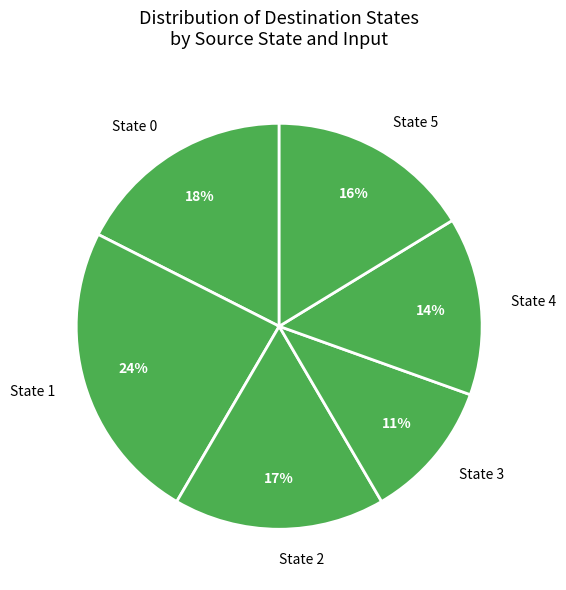

How many segments does this pie chart have?

6